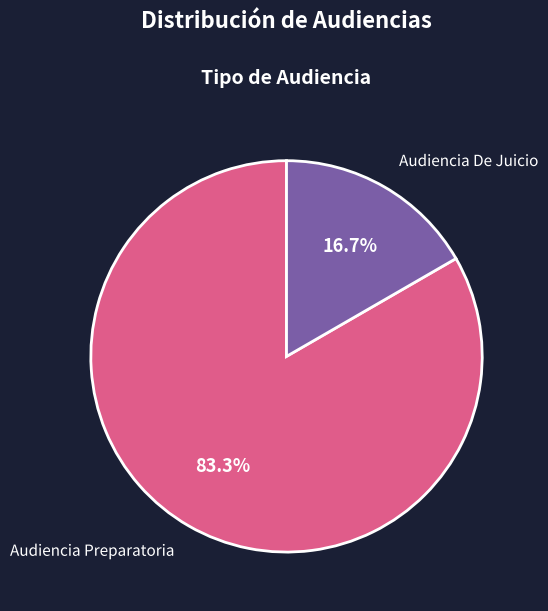

What is the smallest slice in the pie chart?

Audiencia De Juicio